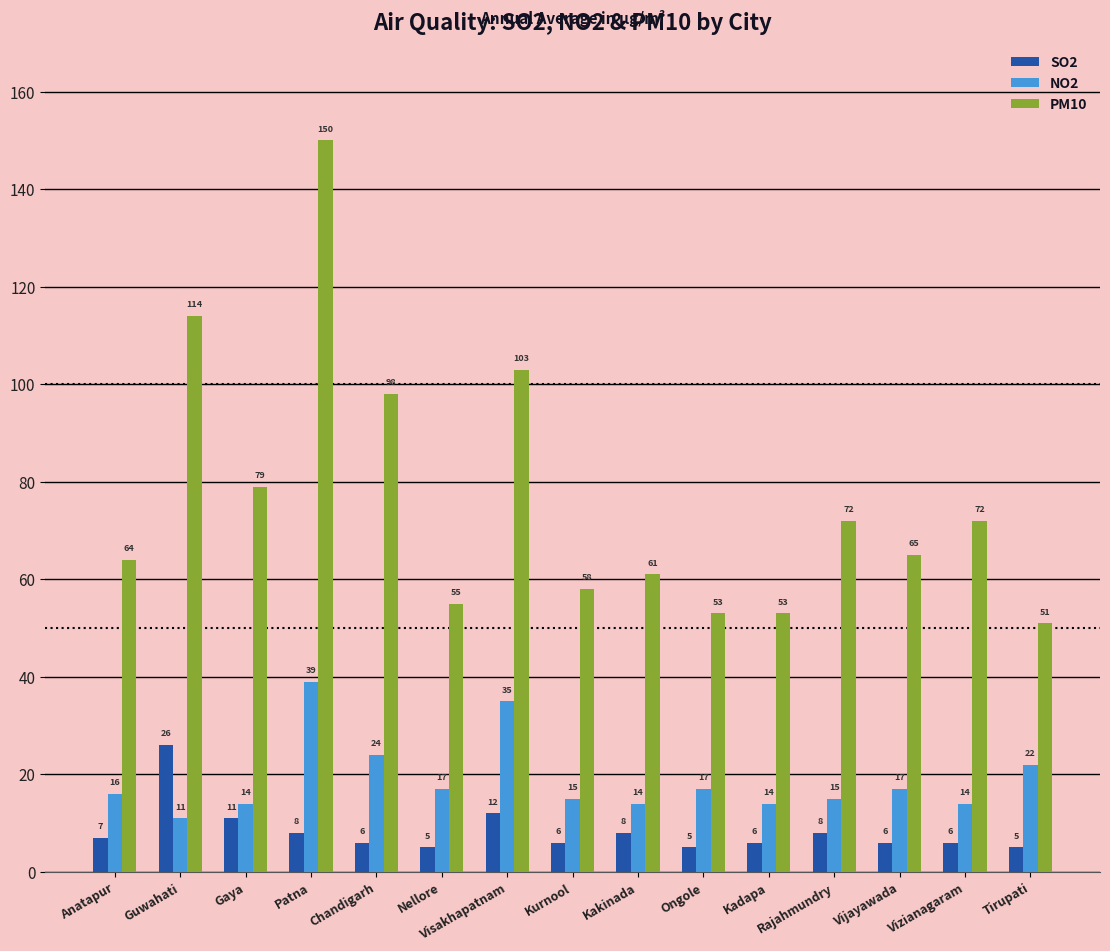

What is the smallest value displayed?

5